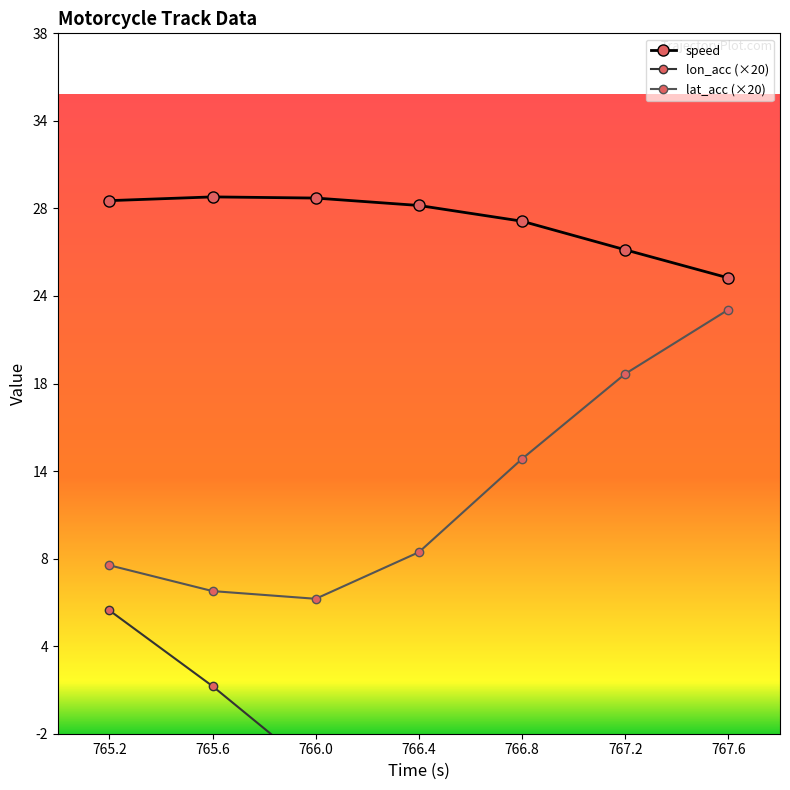

Reading left to right, transcribe all the data shown in this chart.

speed: 28.9	29.2	29.1	28.7	27.8	26.1	24.5
lon_acc (×20): 5.5	1.2	-3.6	-7.7	-18.8	-24.7	-18.2
lat_acc (×20): 8.1	6.6	6.2	8.9	14.2	19.1	22.7